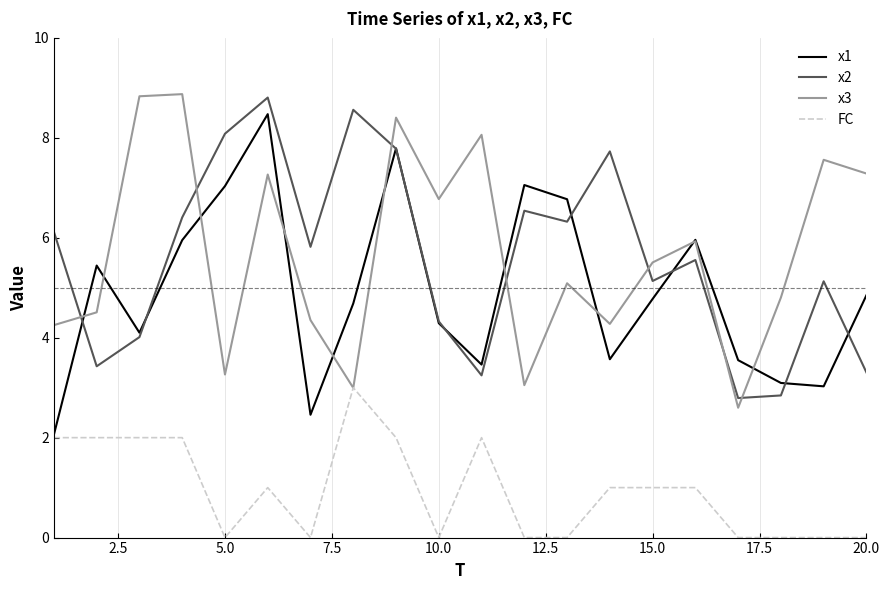

What is the maximum value shown in the chart?

8.9